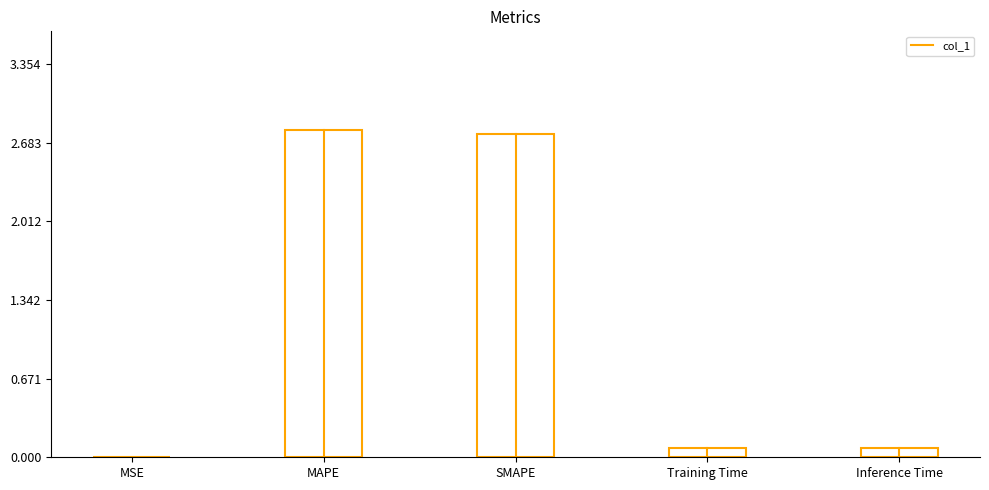

List the labels in order of value, largest first.

MAPE, SMAPE, Inference Time, Training Time, MSE